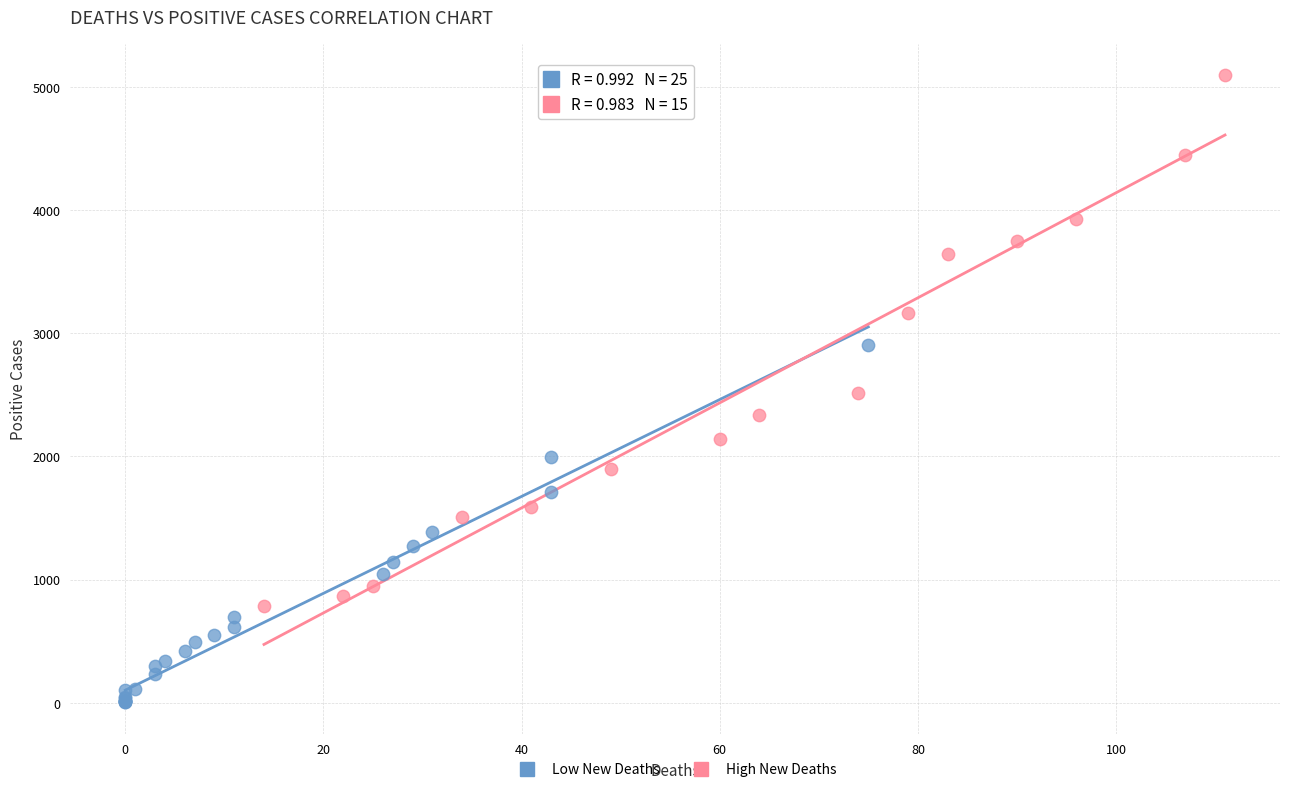

Which series has the widest spread of Y values?

High New Deaths